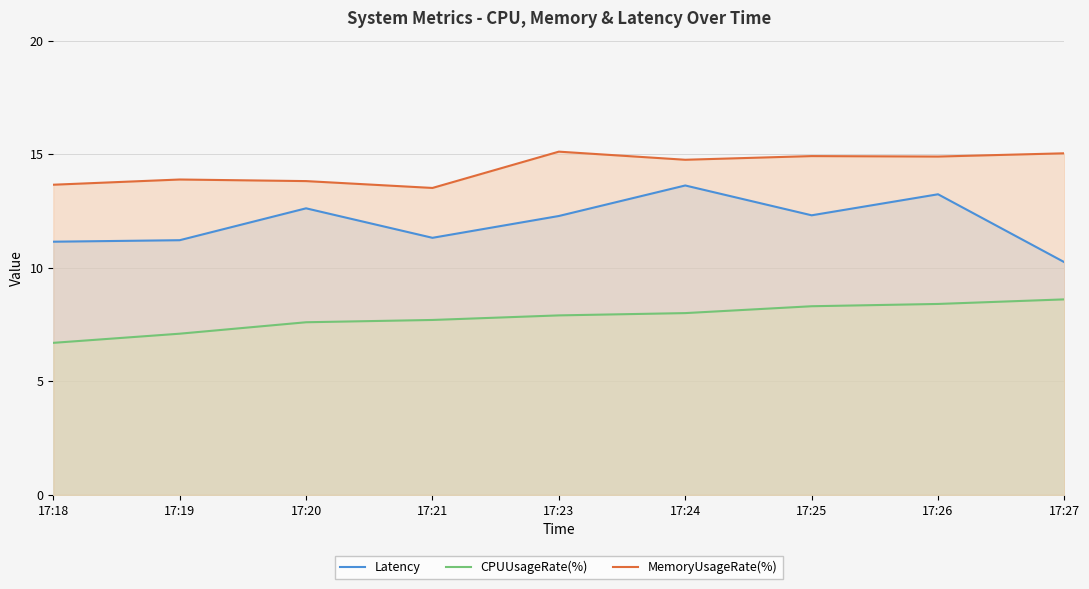

Where is CPUUsageRate(%) nearest to the value 7?

17:19